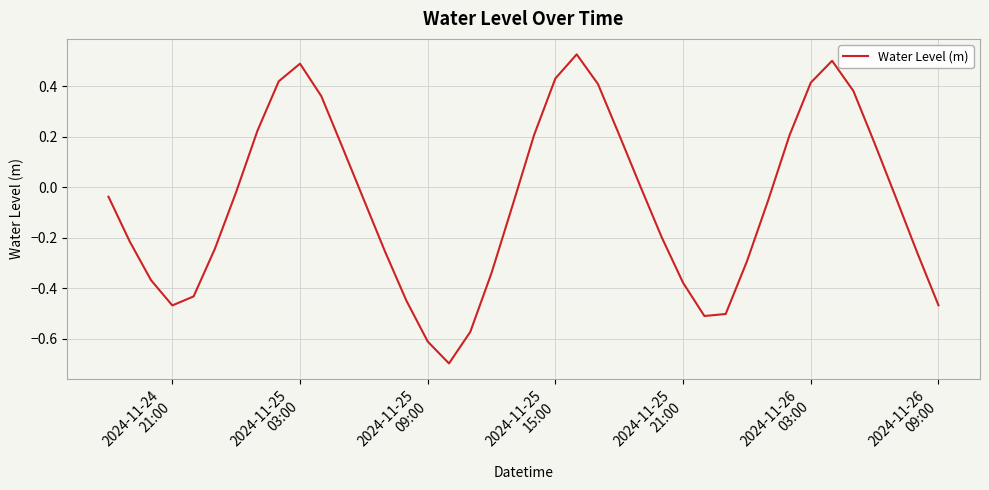

What is the difference between the maximum and minimum values?

1.2